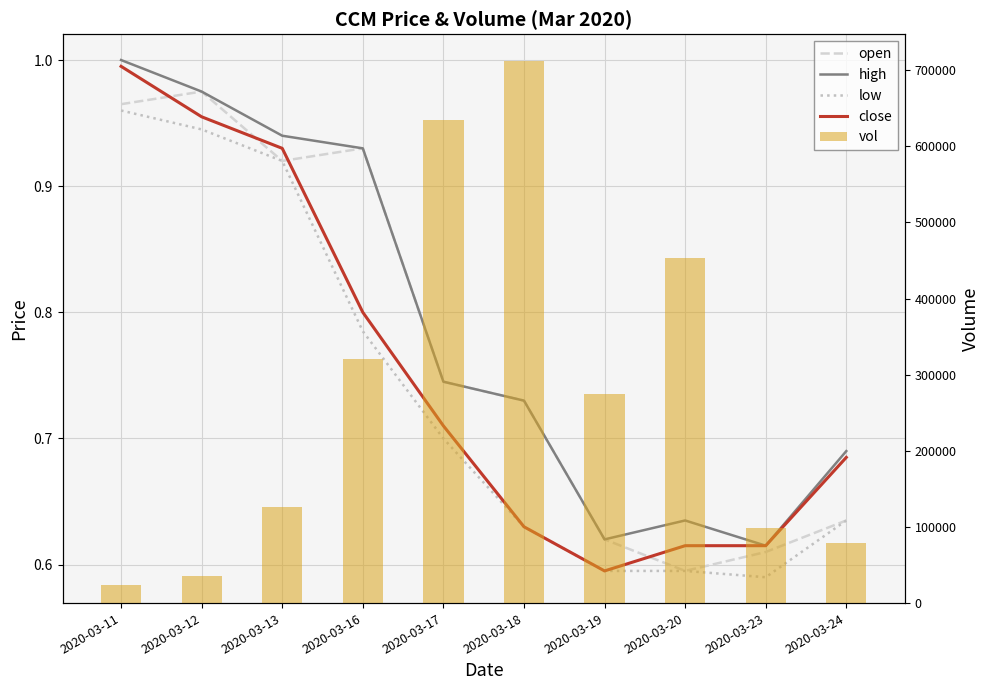

Is the value of open at 2020-03-19 greater than the value of high at 2020-03-13?

No